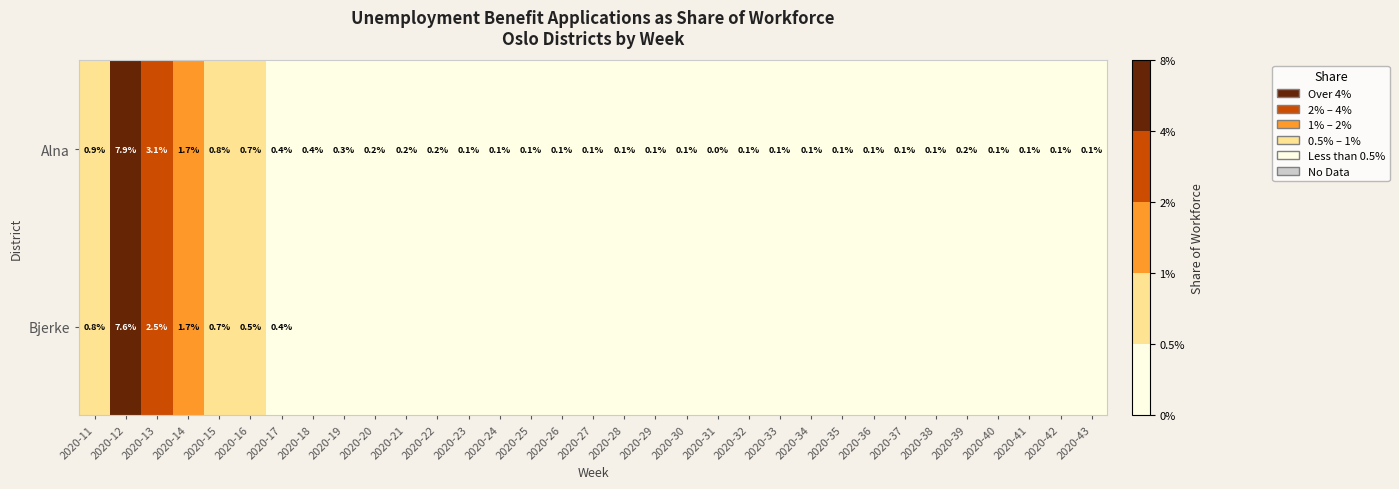

The value of Alna at 2020-38 is 0.0. True or false?

False